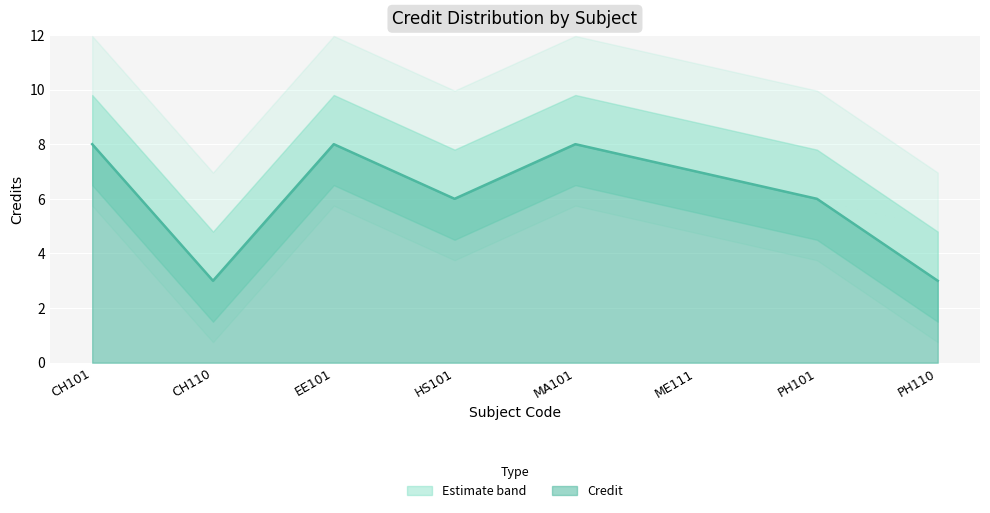

Rank the categories by value from highest to lowest.

CH101, EE101, MA101, ME111, HS101, PH101, CH110, PH110